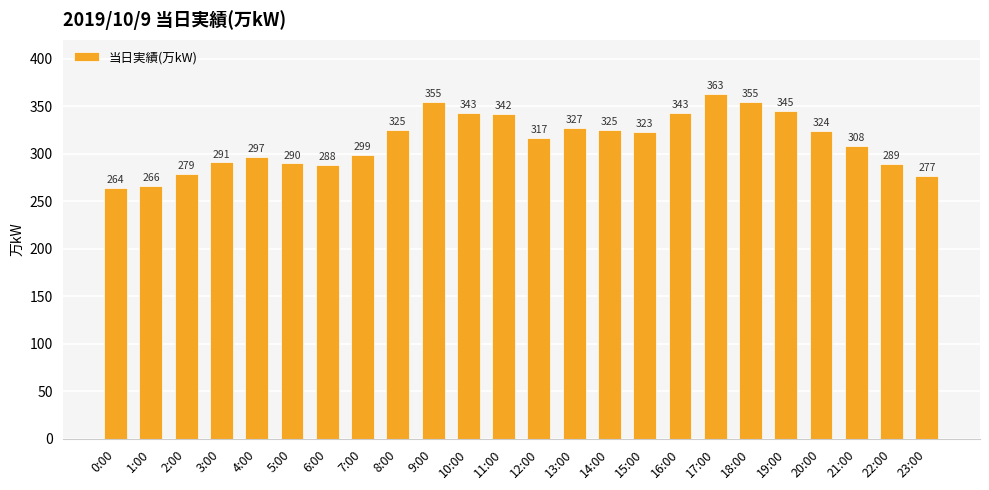

What is the change in value from 3:00 to 11:00?

+51